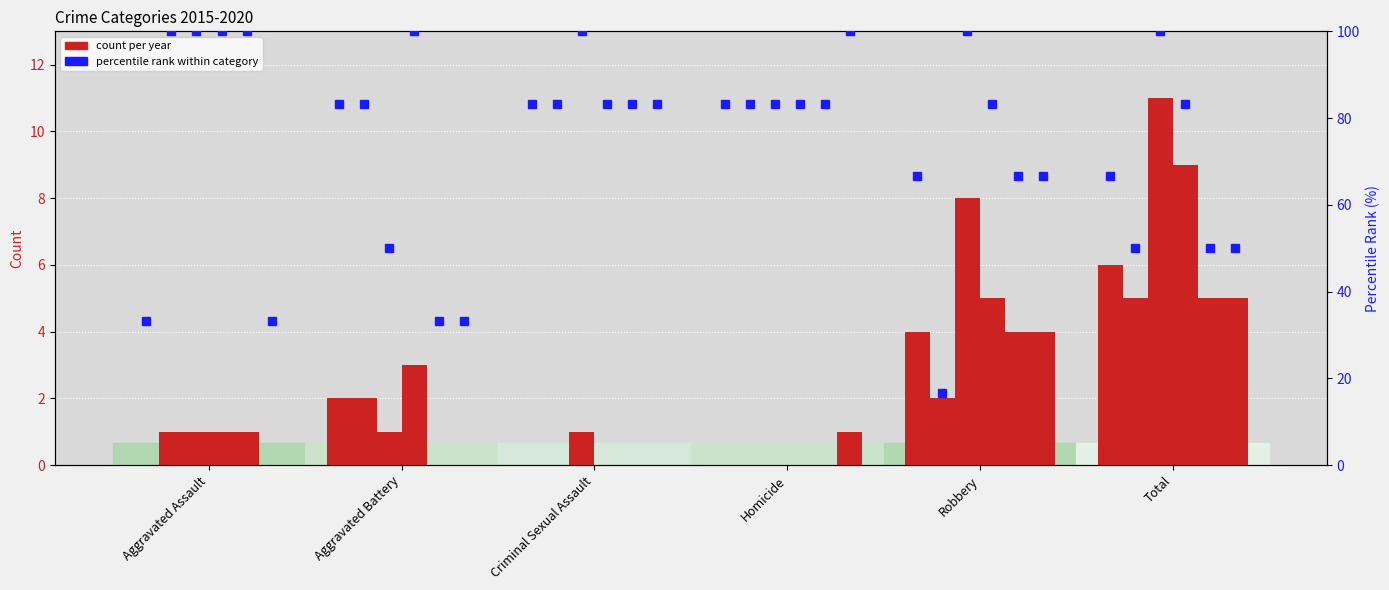

What is the difference between the second highest and second lowest values in the count 2019 series?

4